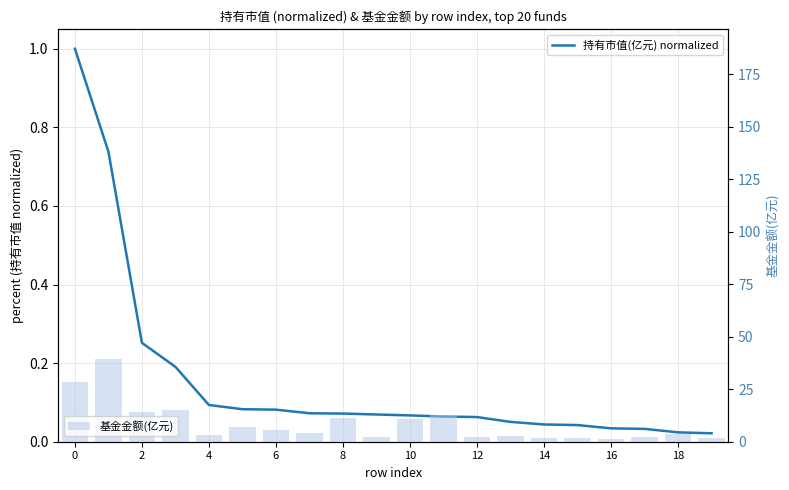

Which series changed the most between 0 and 11?

基金金额(亿元)